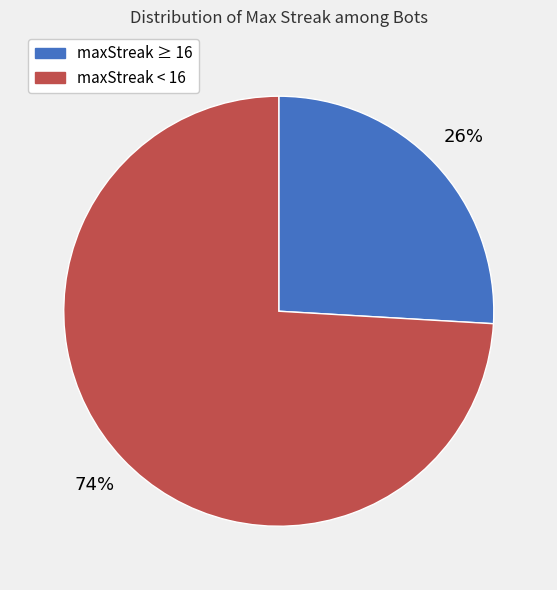

To the nearest percent, what is the difference between the largest and smallest slice percentages?

48%